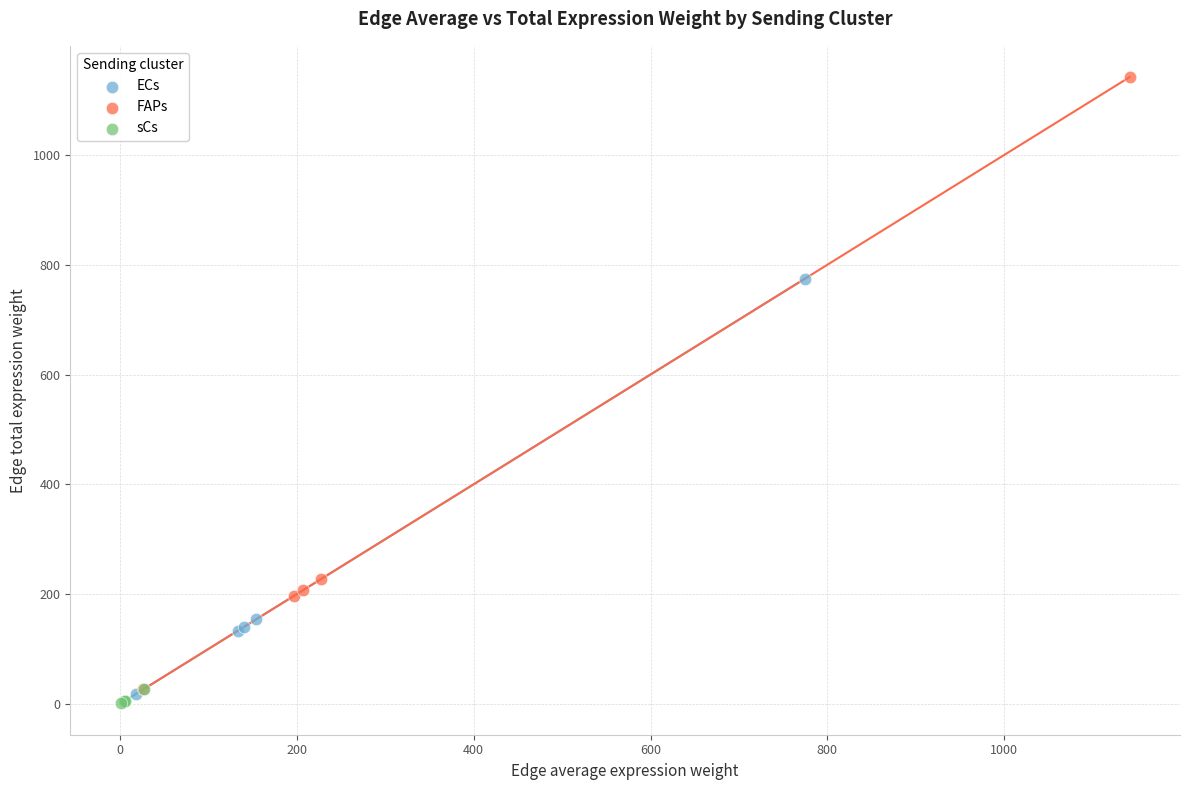

Which series contains the highest Y value?

FAPs